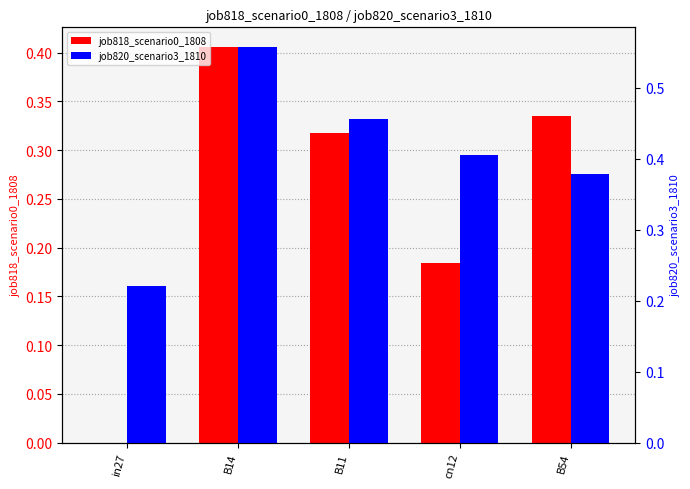

Reading left to right, transcribe all the data shown in this chart.

job818_scenario0_1808: 0.0	0.4	0.3	0.2	0.3
job820_scenario3_1810: 0.2	0.6	0.5	0.4	0.4